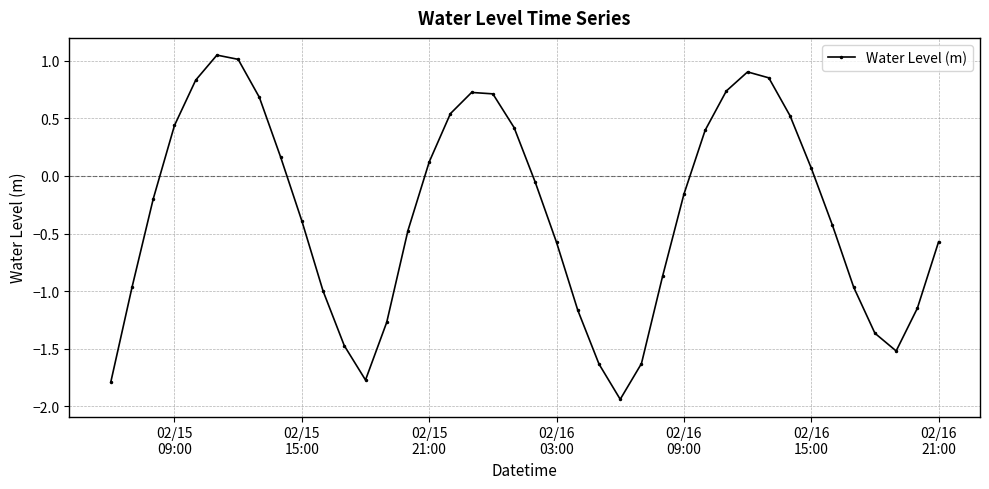

What is the difference between the second highest and minimum values?

2.9